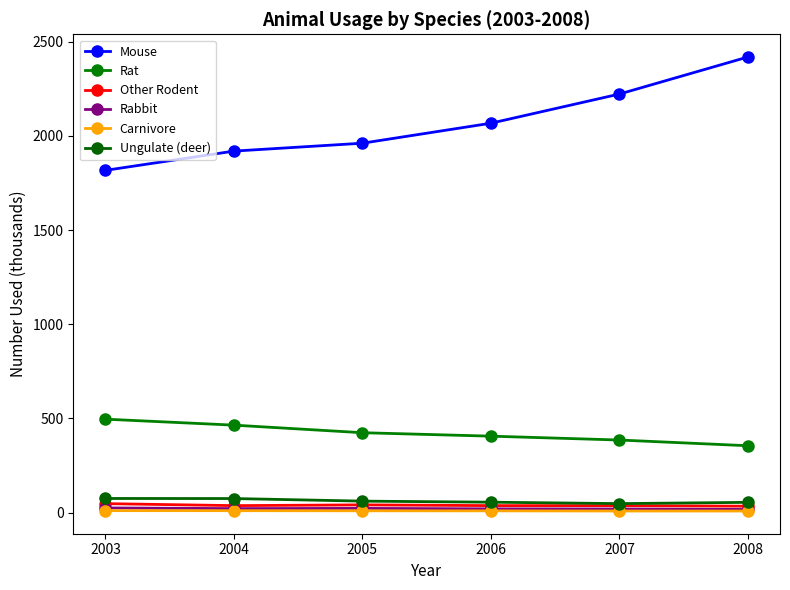

Which series has the widest spread of values?

Mouse